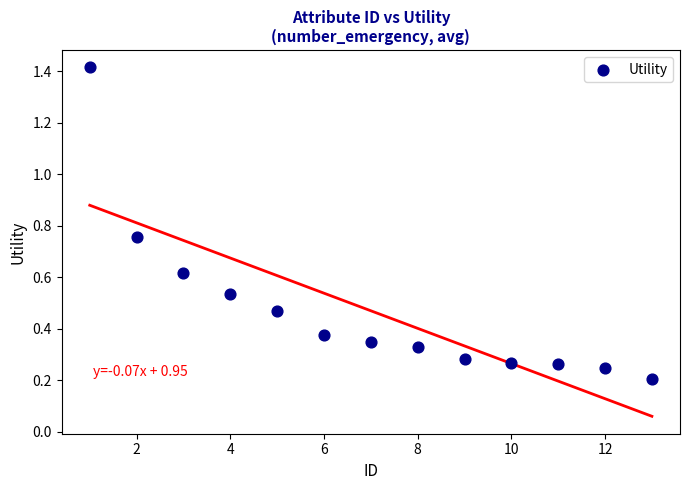

What is the range of X values (max minus min)?

12.0